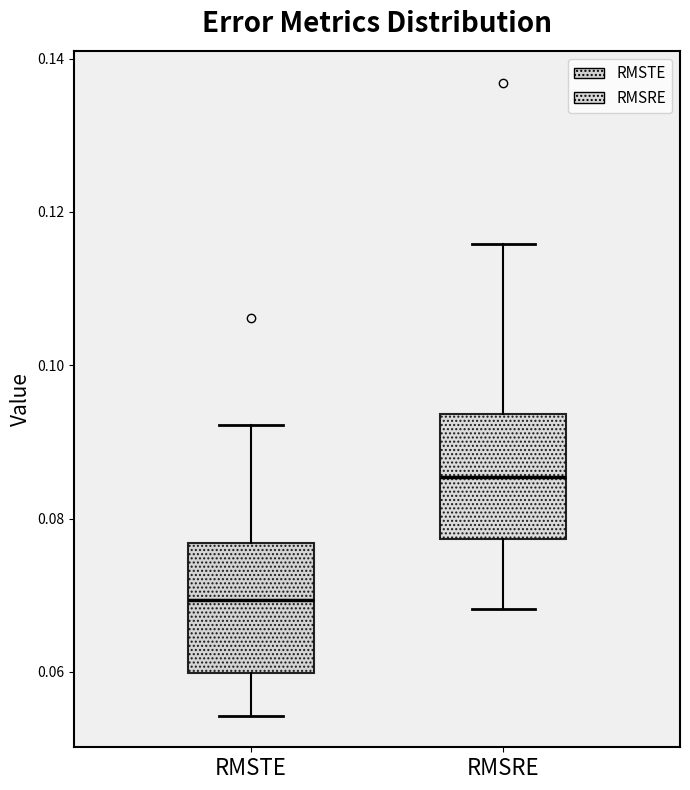

Where is the upper edge of the box for RMSRE on the y-axis? The values are not printed on the chart, so give them approximately, as read against the axis.

0.094